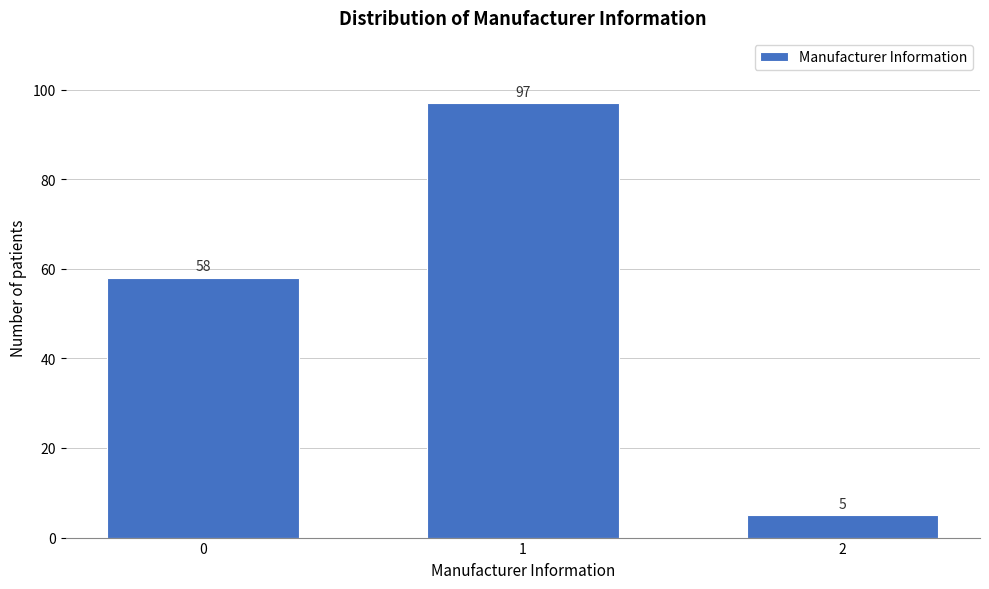

Reading left to right, transcribe all the data shown in this chart.

0=58	1=97	2=5